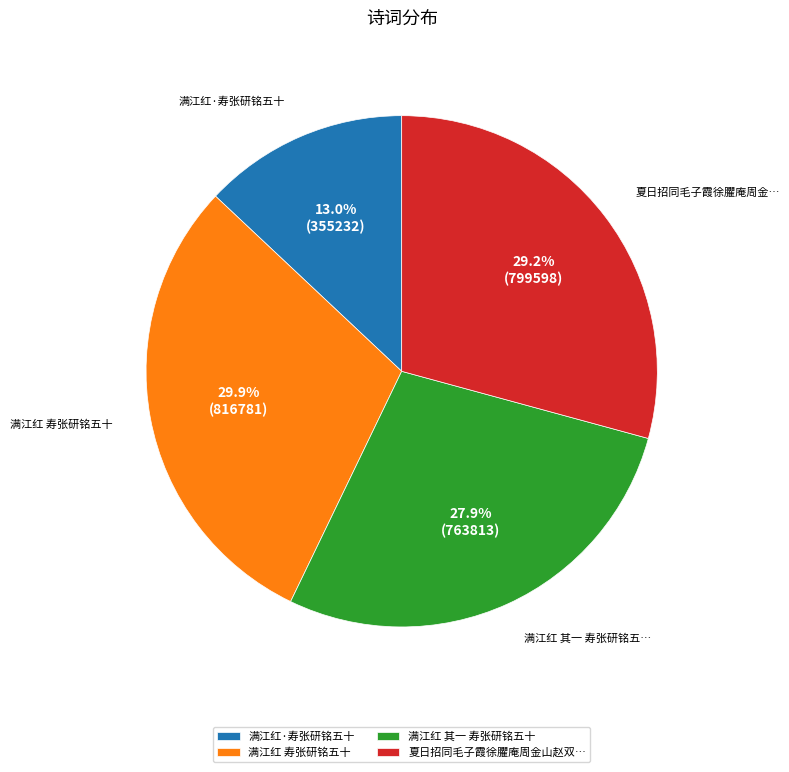

To the nearest percent, what portion does 满江红·寿张研铭五十 represent?

13%